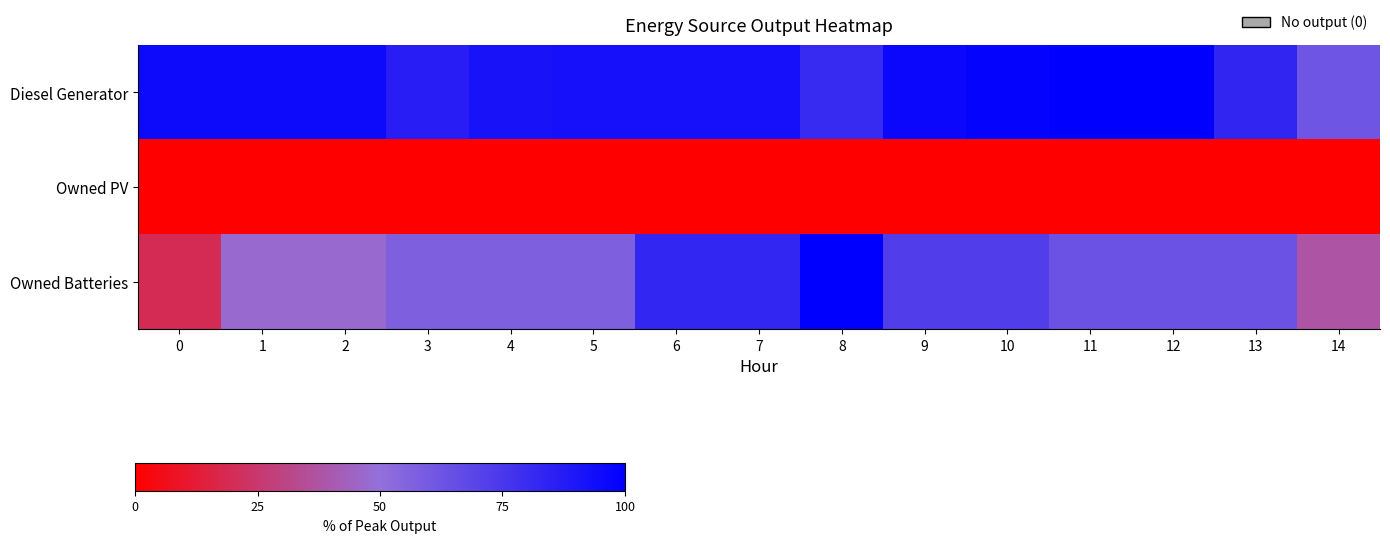

What is the spread (max minus min) of values at 6?

92.4